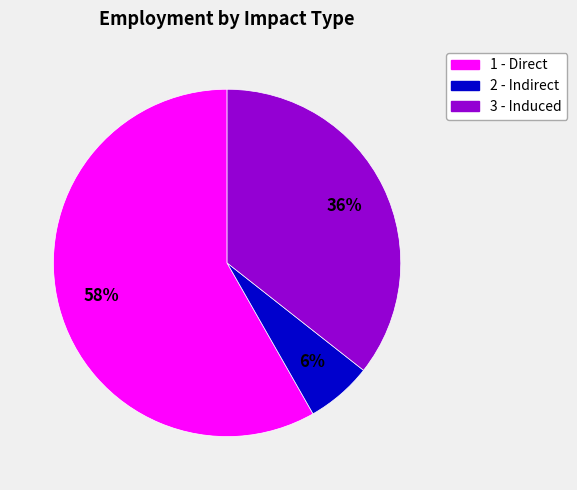

Is it true that 2 - Indirect is 1% of the pie?

False